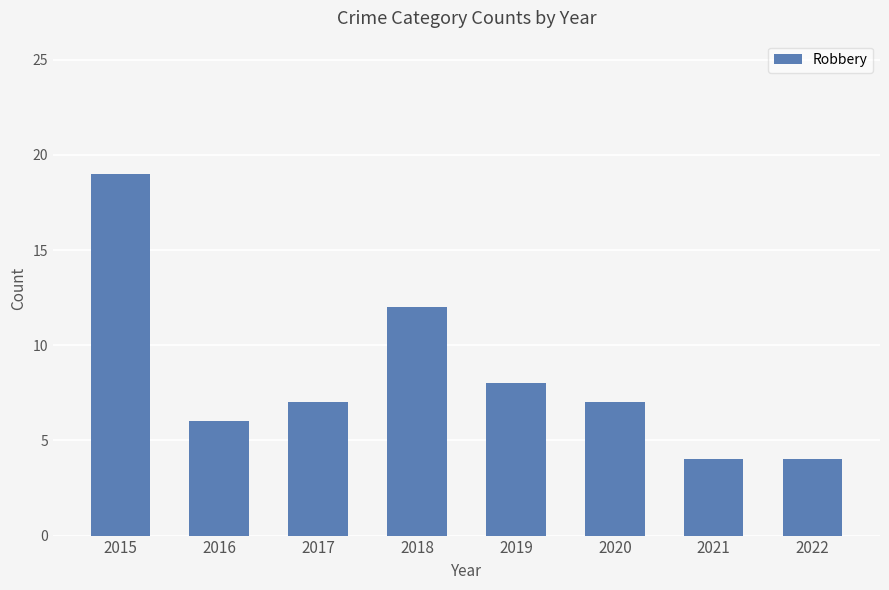

What value does the data have at 2017, to the nearest 10?

10